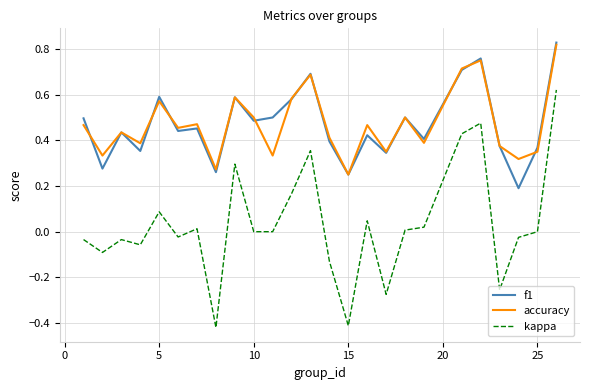

True or false: f1 and kappa cross at least once.

False